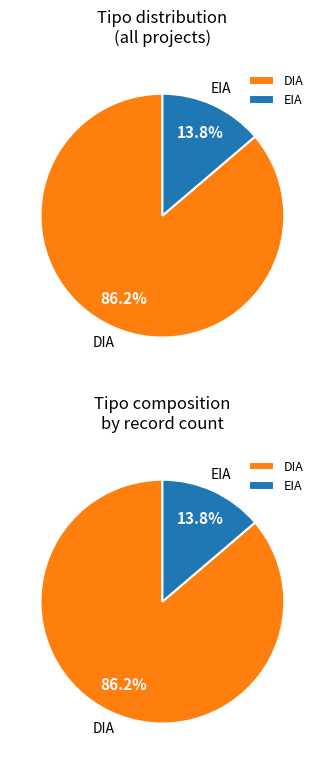

Which slice is the largest?

DIA